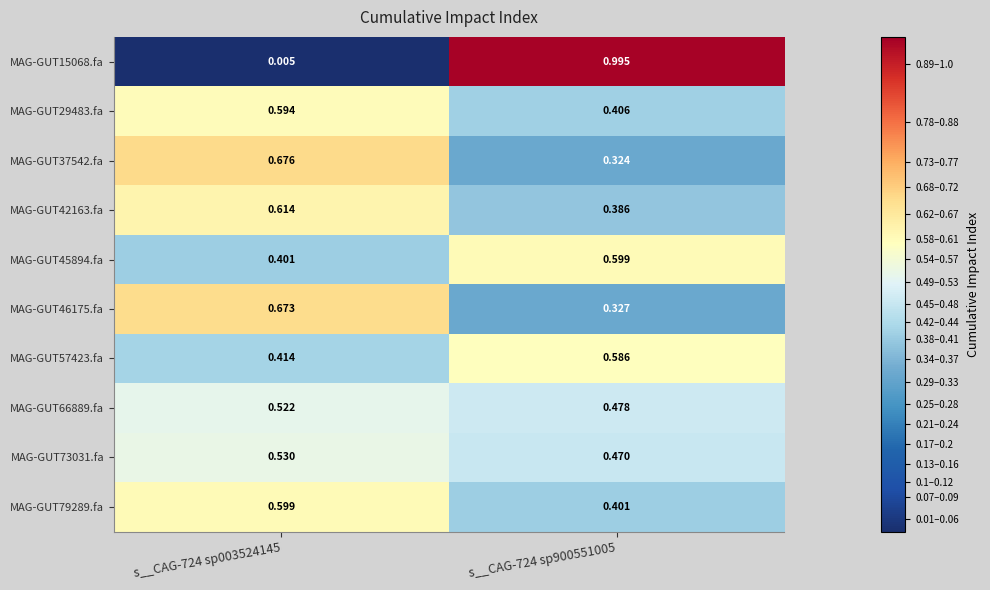

Count the number of data series in this chart.

10